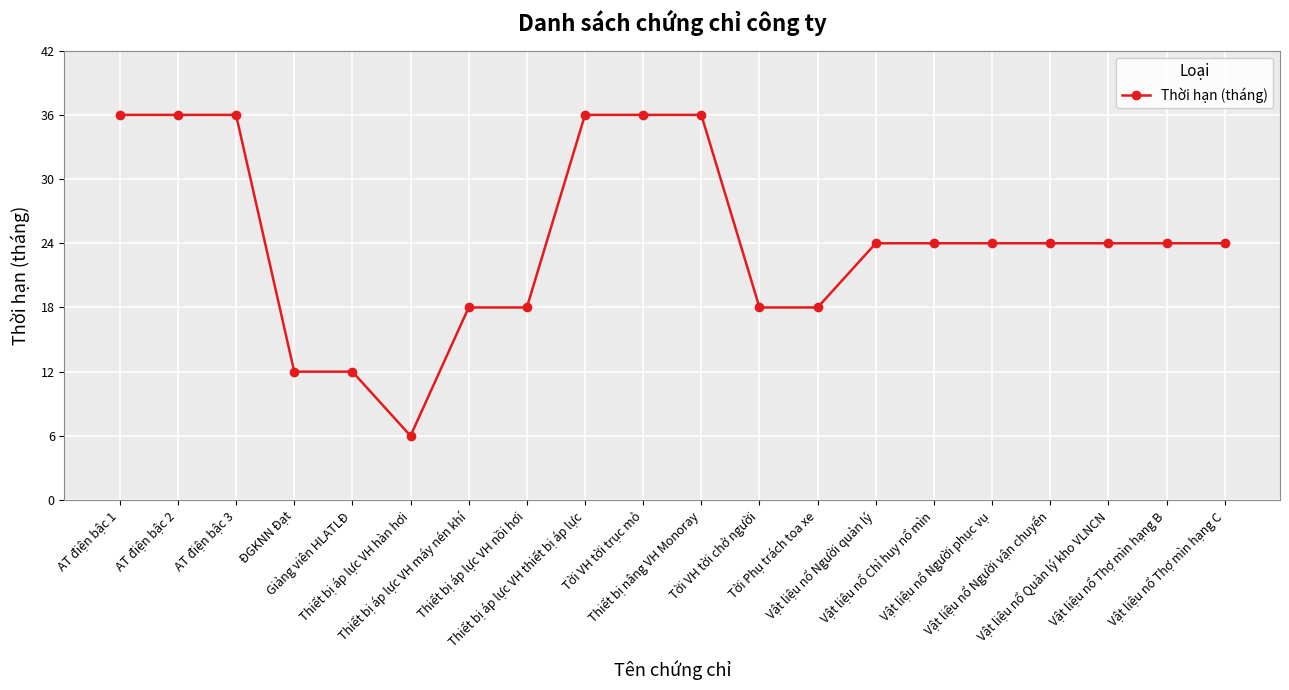

What is the smallest value displayed?

6